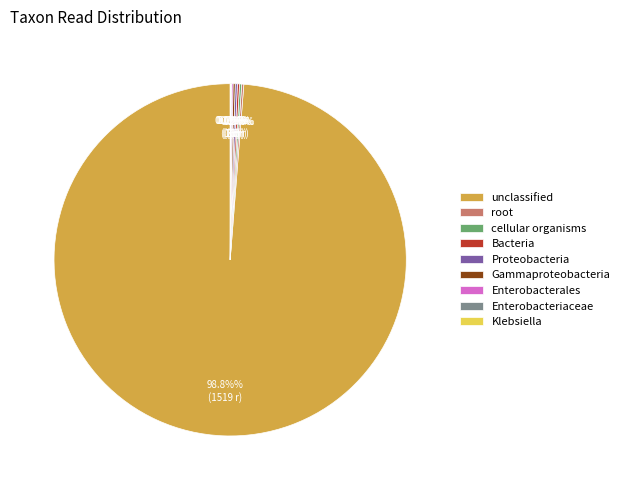

What is the largest slice in the pie chart?

unclassified